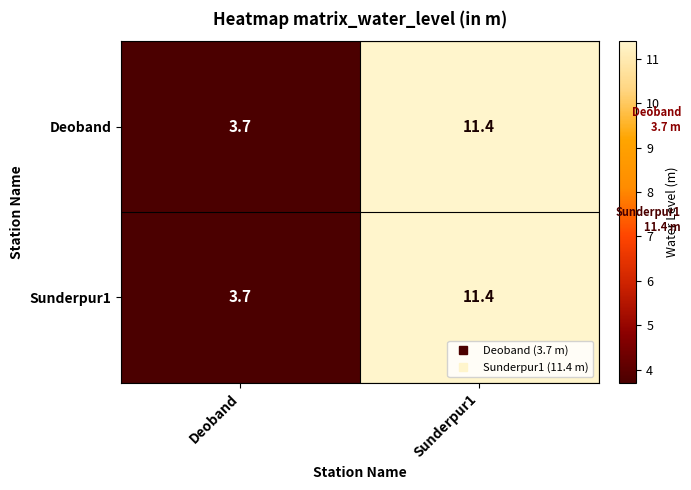

What is the greatest value displayed?

11.4